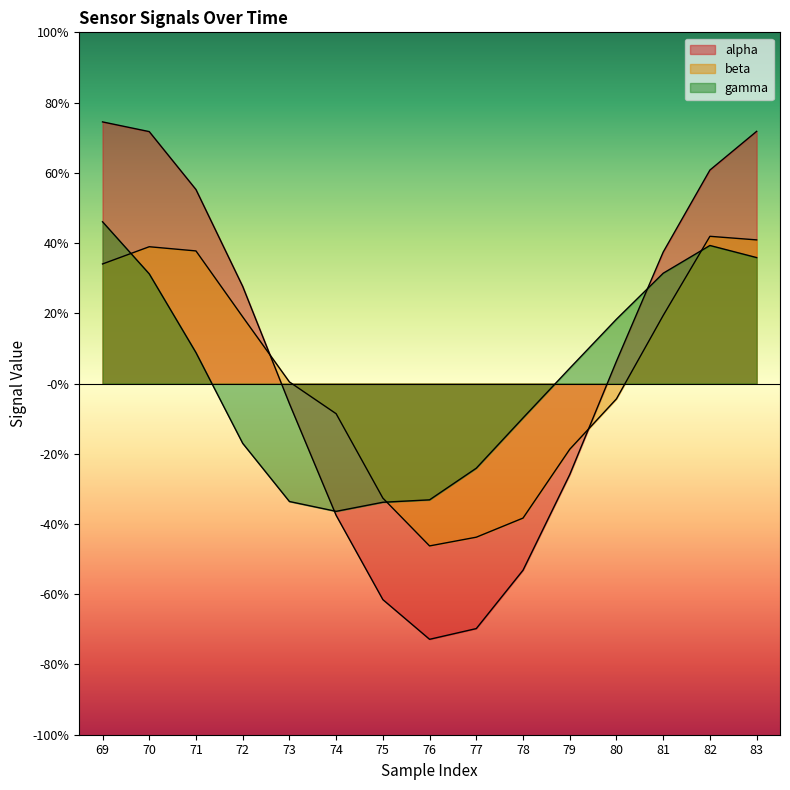

At which label does gamma reach its peak?

69